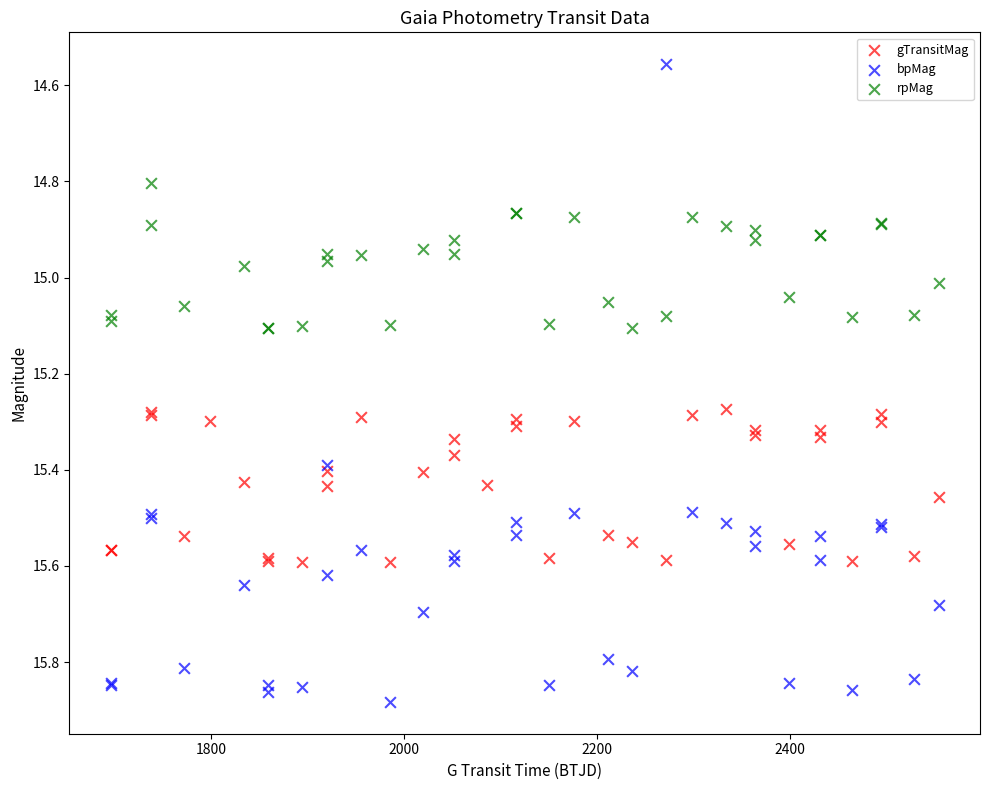

Which series contains the highest Y value?

bpMag